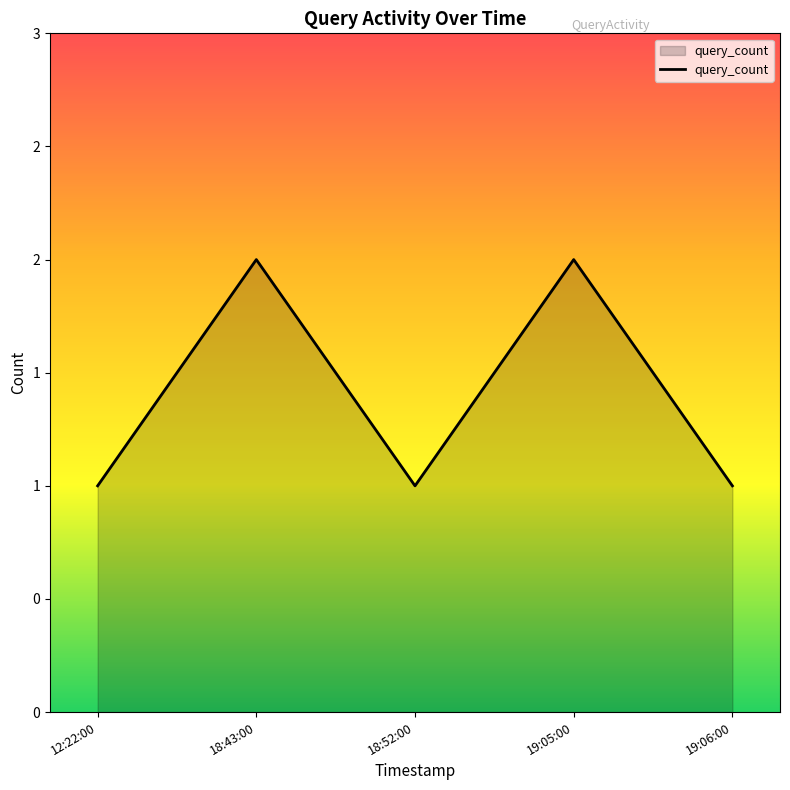

Where is the first local minimum?

18:52:00